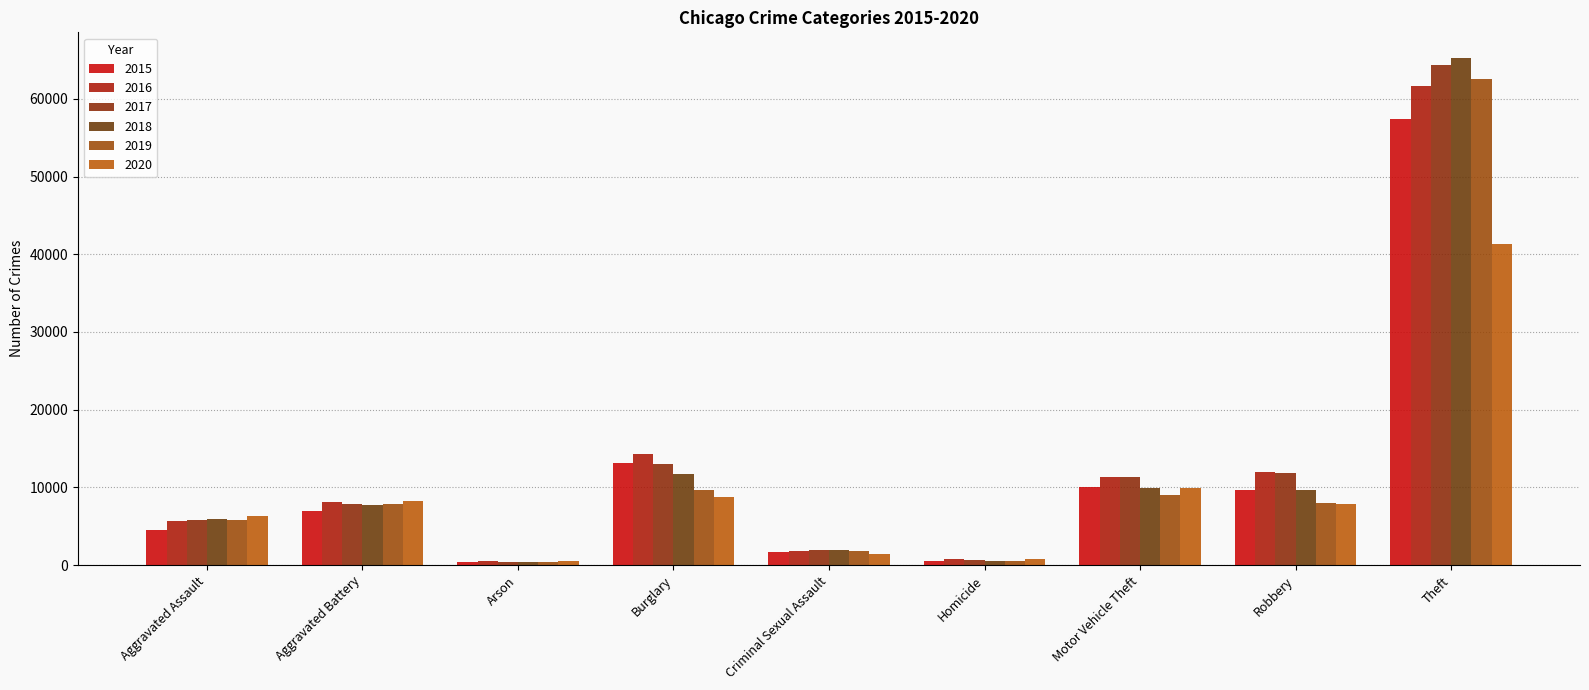

Rank the series by their maximum value, from lowest to highest.

2020, 2015, 2016, 2019, 2017, 2018